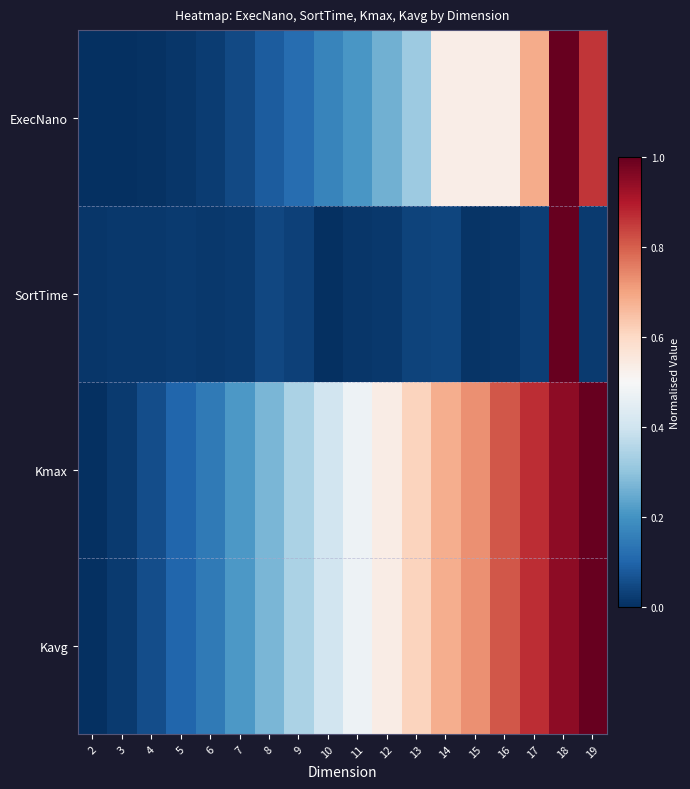

Which series has the largest total across all categories?

Kmax